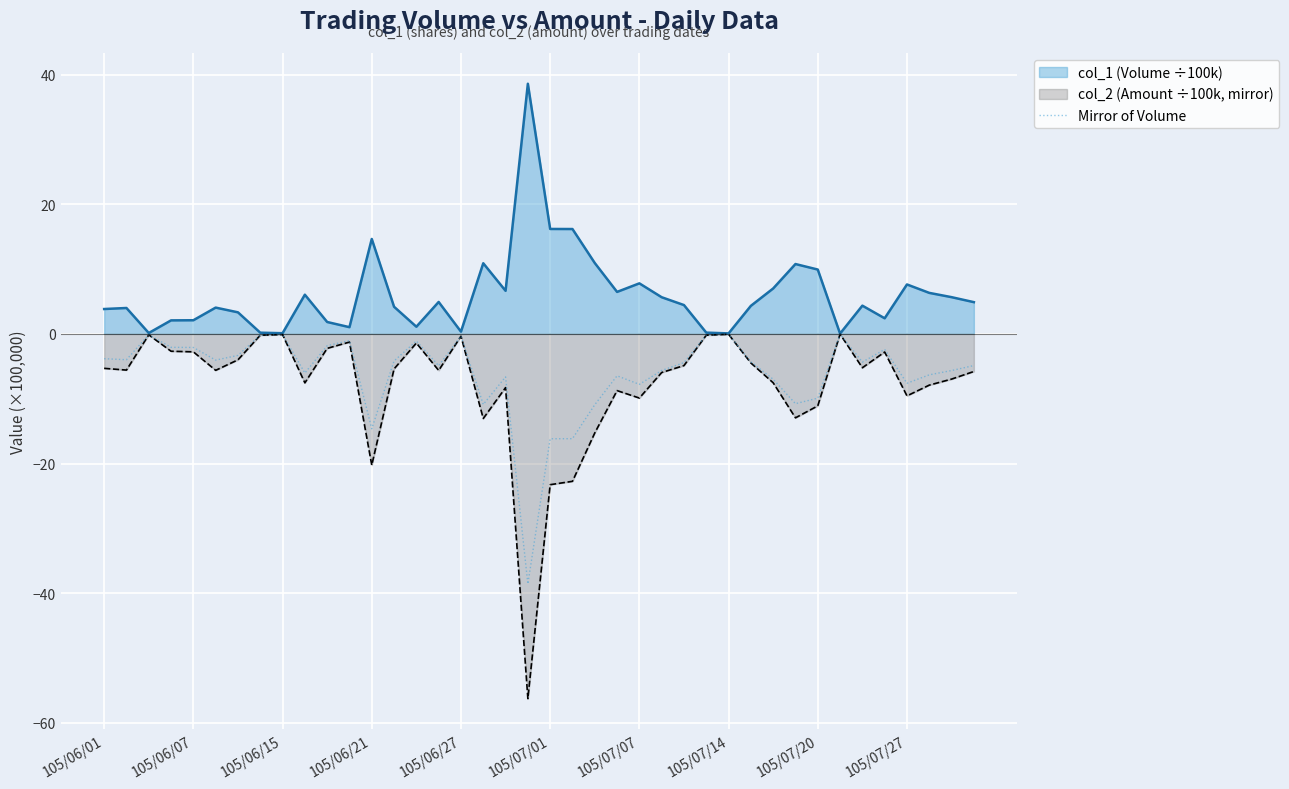

How many points are lower than both their immediate neighbors (excluding endpoints)?

11